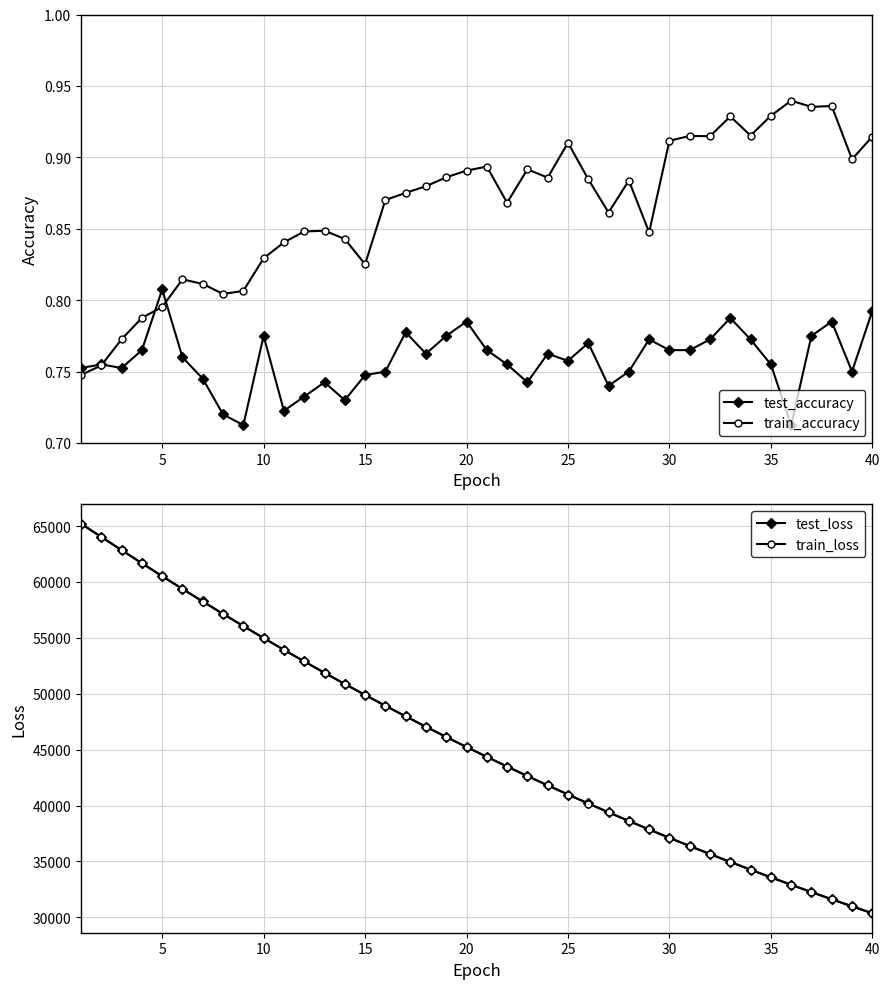

True or false: train_accuracy has more than 2 points higher than both neighbors.

True